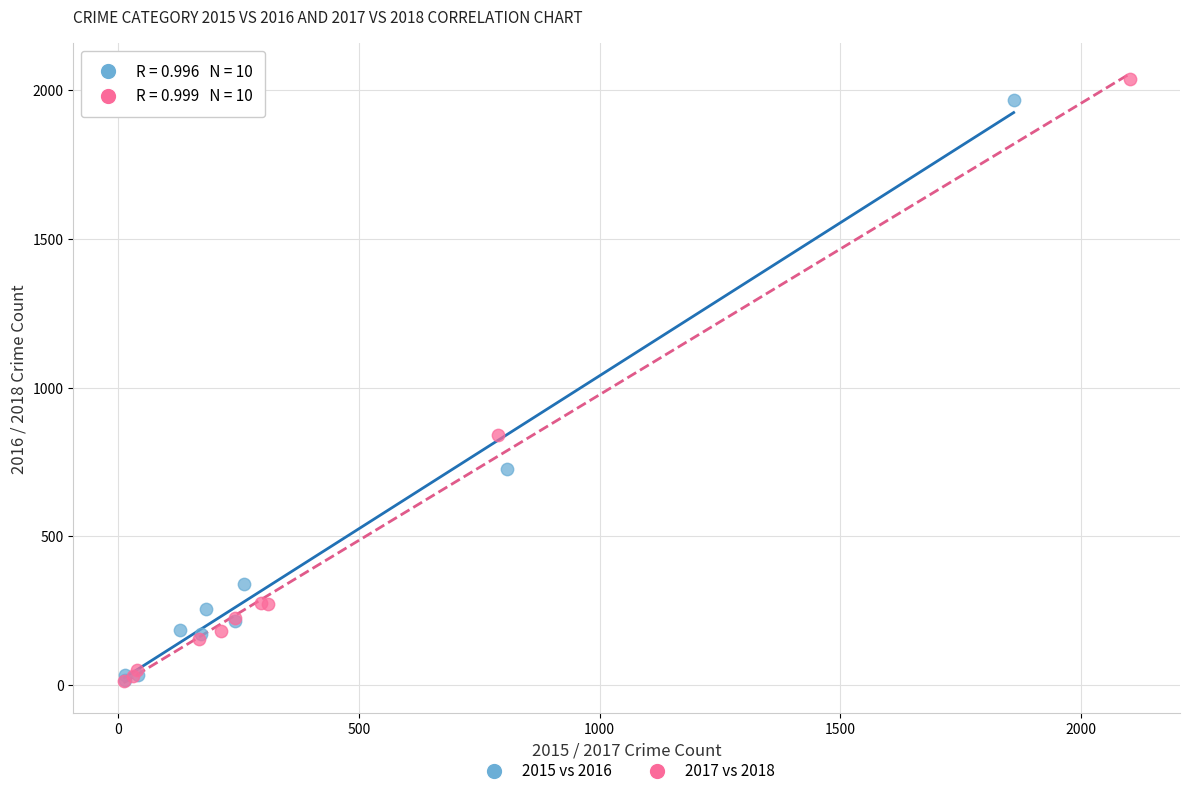

Which series has the widest spread of Y values?

2017 vs 2018